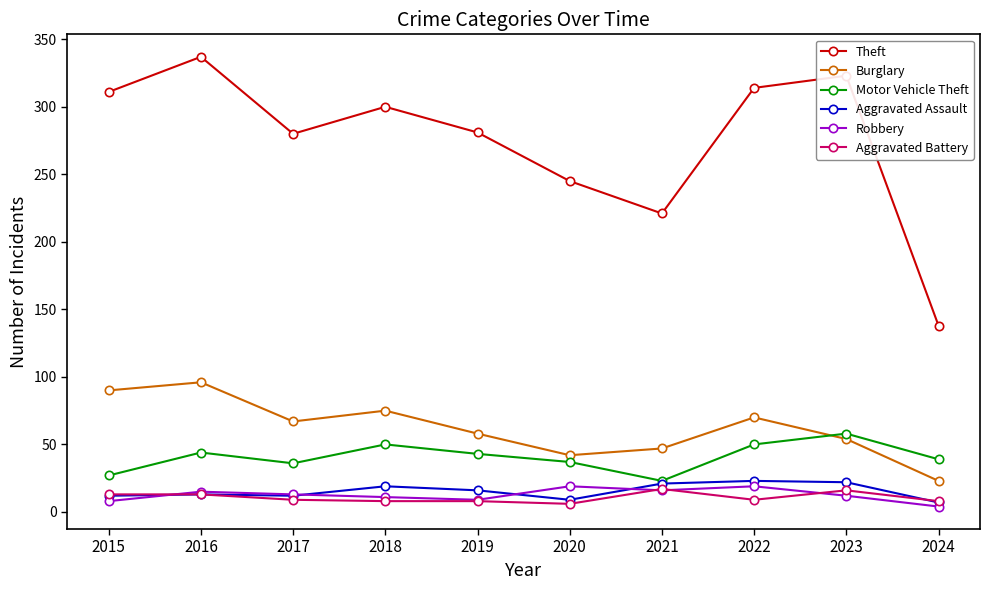

The Motor Vehicle Theft series shows 36 at 2017. True or false?

True